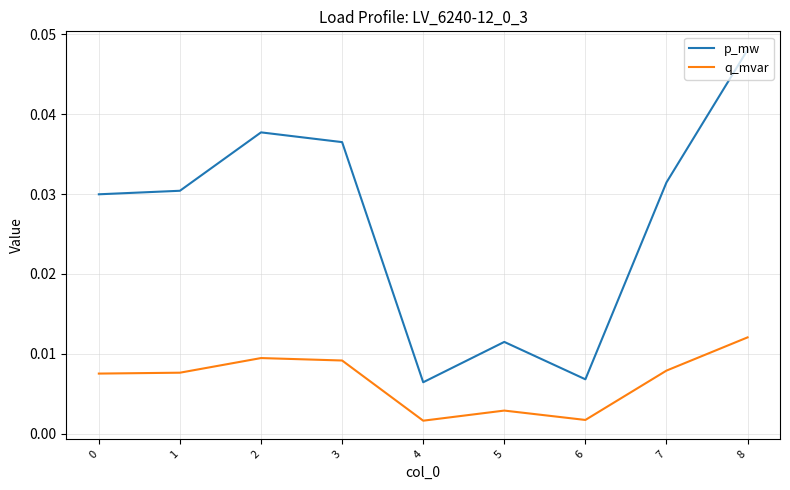

Which series has the largest range (max minus min)?

p_mw